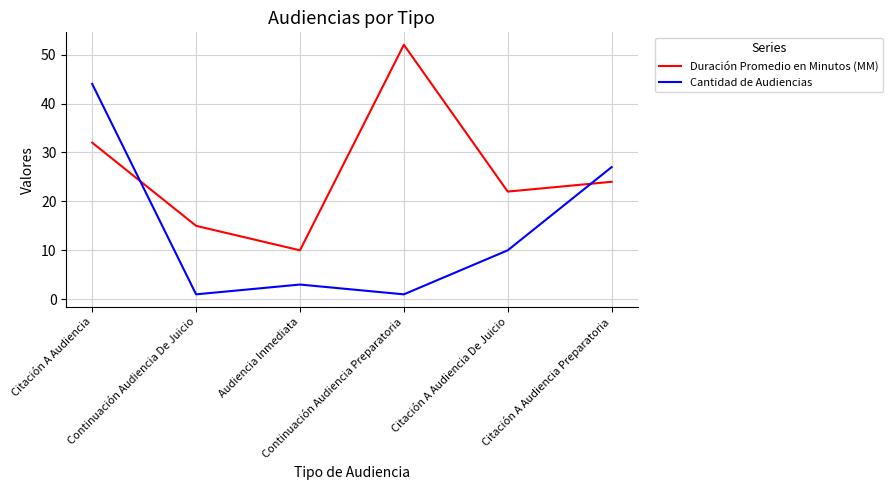

Is it true that Cantidad de Audiencias equals 44 at Citación A Audiencia?

True